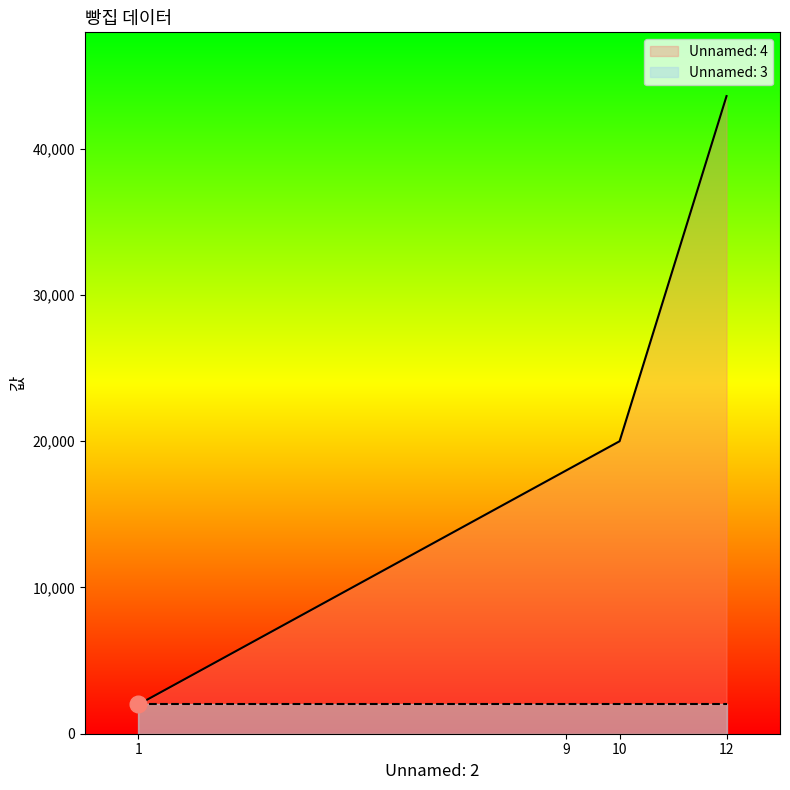

Rank the series by their maximum value, from highest to lowest.

Unnamed: 4, Unnamed: 3